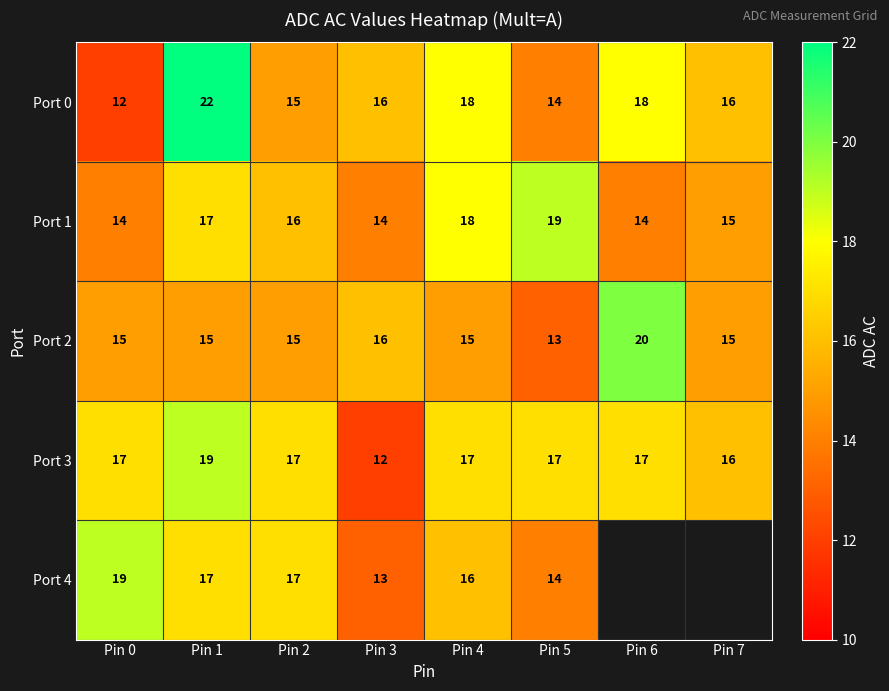

Count the number of data series in this chart.

5